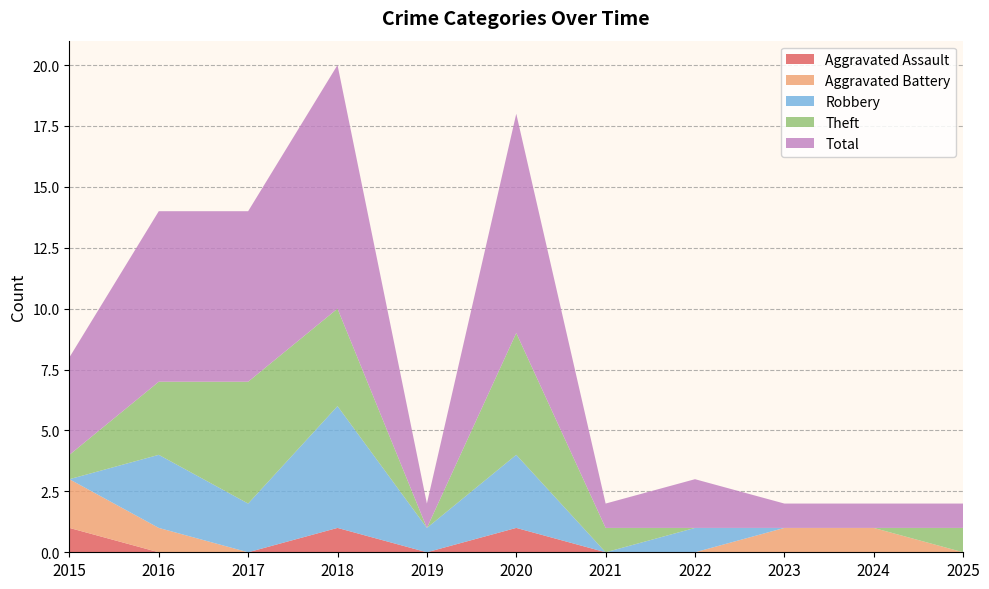

Reading left to right, transcribe all the data shown in this chart.

Aggravated Assault: 1	0	0	1	0	1	0	0	0	0	0
Aggravated Battery: 2	1	0	0	0	0	0	0	1	1	0
Robbery: 0	3	2	5	1	3	0	1	0	0	0
Theft: 1	3	5	4	0	5	1	0	0	0	1
Total: 4	7	7	10	1	9	1	2	1	1	1